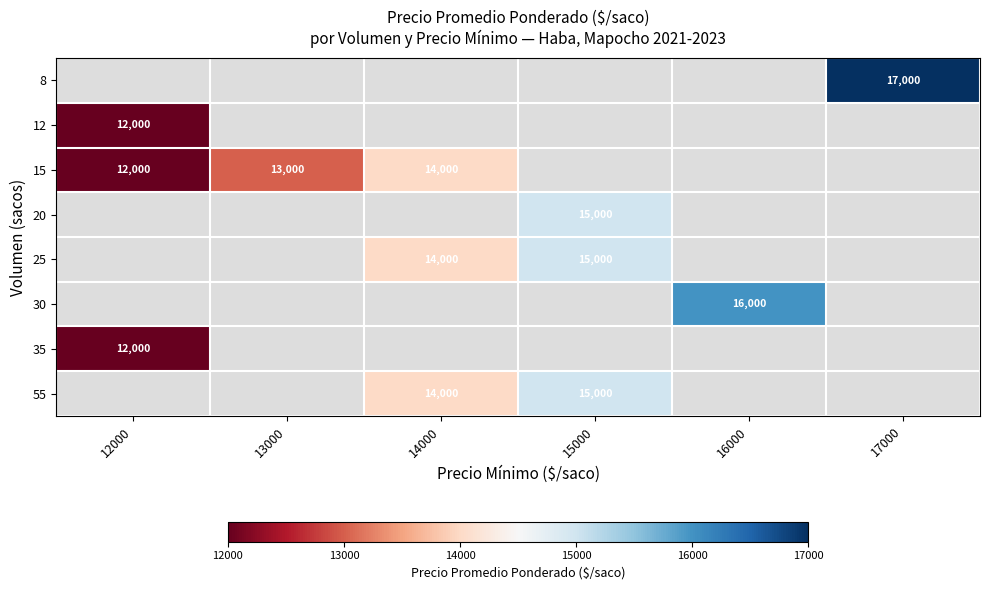

Is it true that 15 equals 7903 at 14000?

False